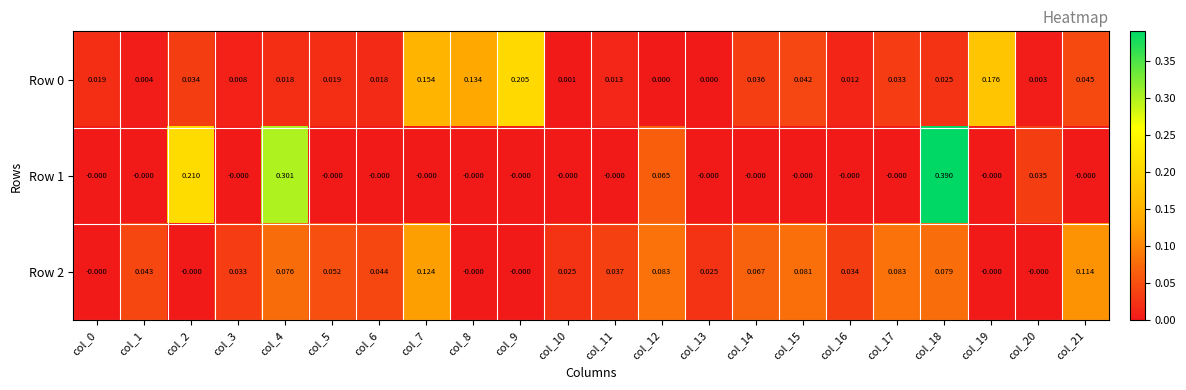

Is the value of Row 1 at col_16 greater than the value of Row 0 at col_18?

No